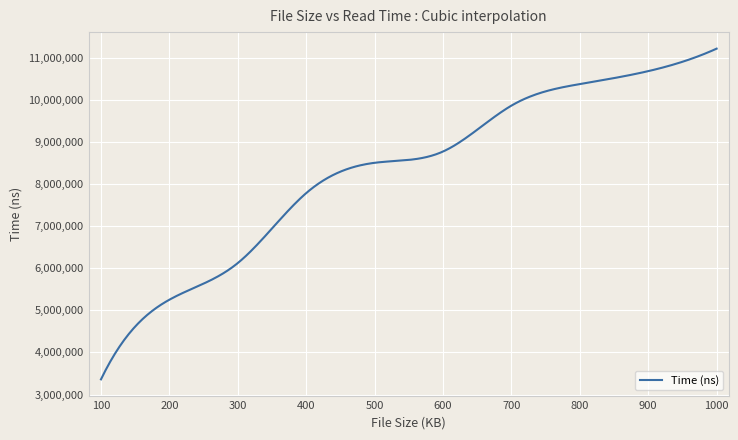

What is the smallest value displayed?

3361125.0